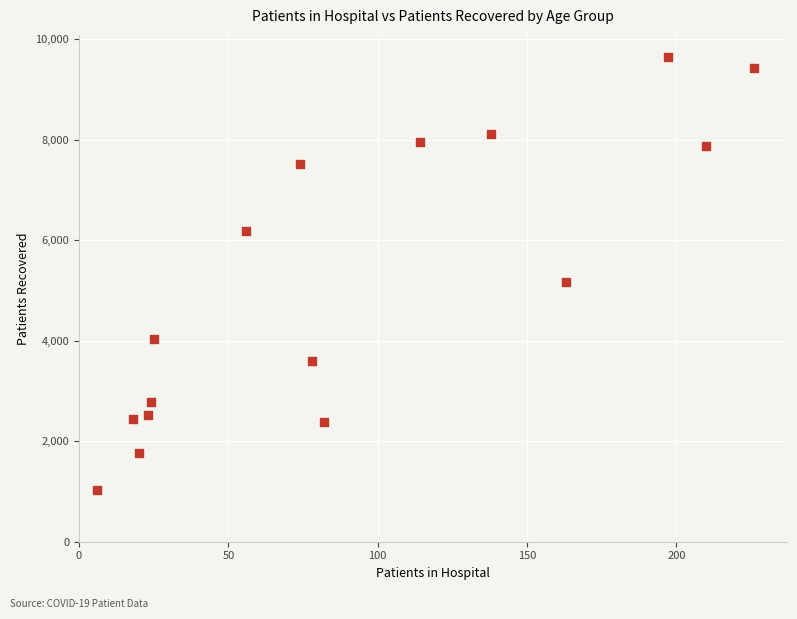

What is the range of Y values (max minus min)?

8620